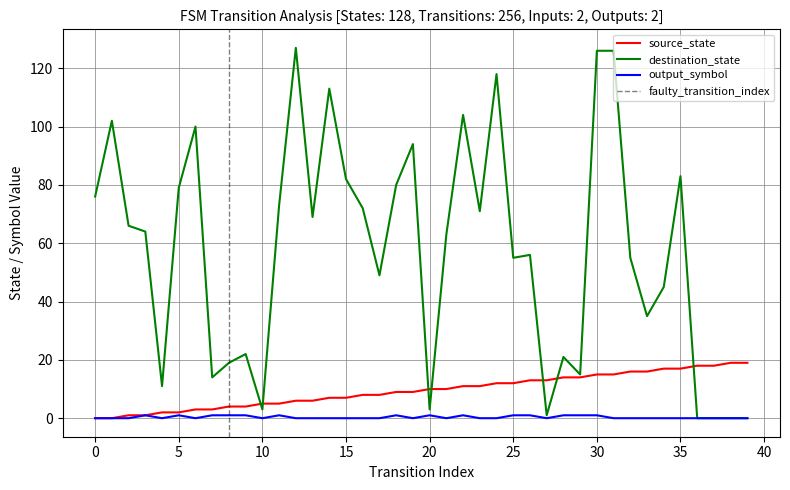

The destination_state series shows 76 at 0. True or false?

True